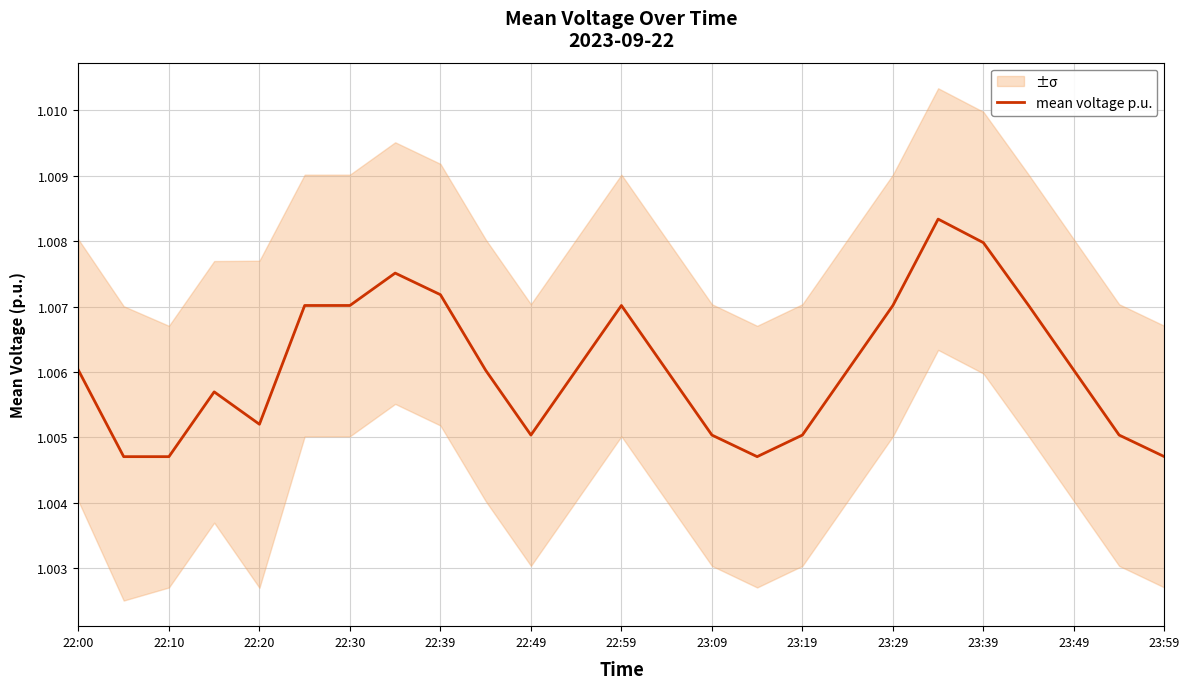

True or false: the data shows 1.0 at 22:59.

True